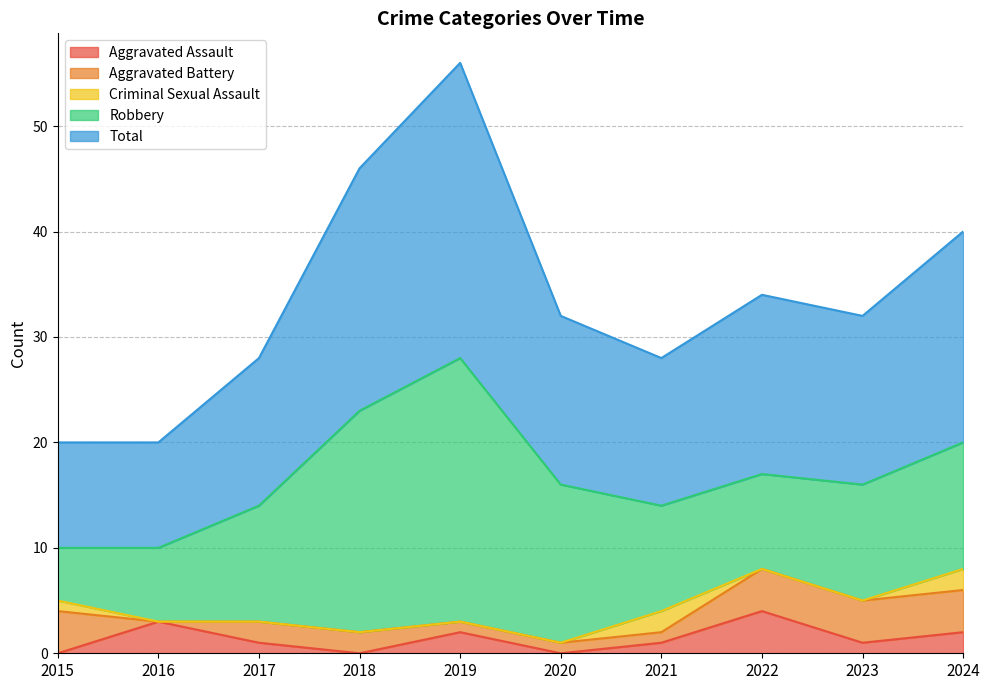

What is the difference between the Aggravated Assault values at 2021 and 2019?

1